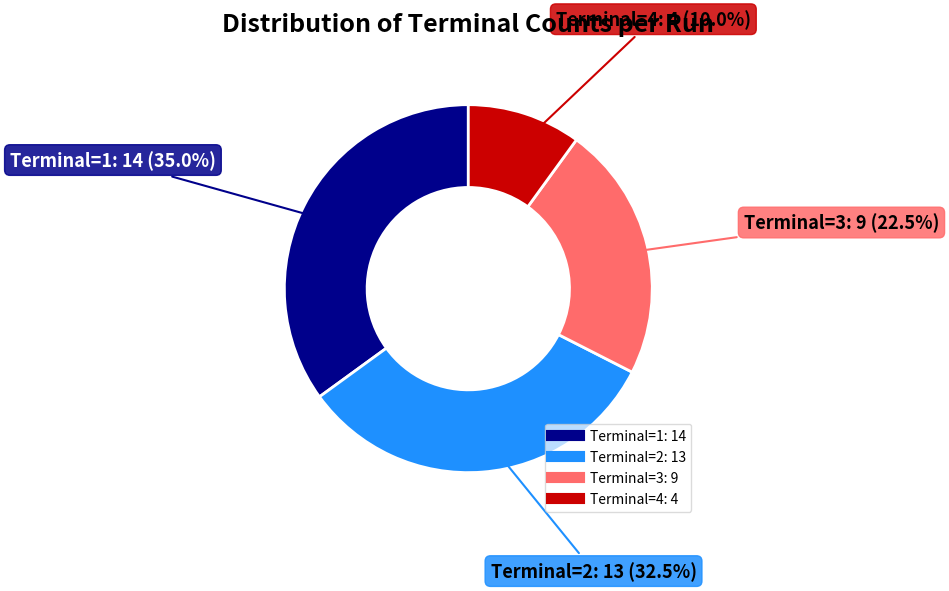

Is there a majority slice in this chart?

No